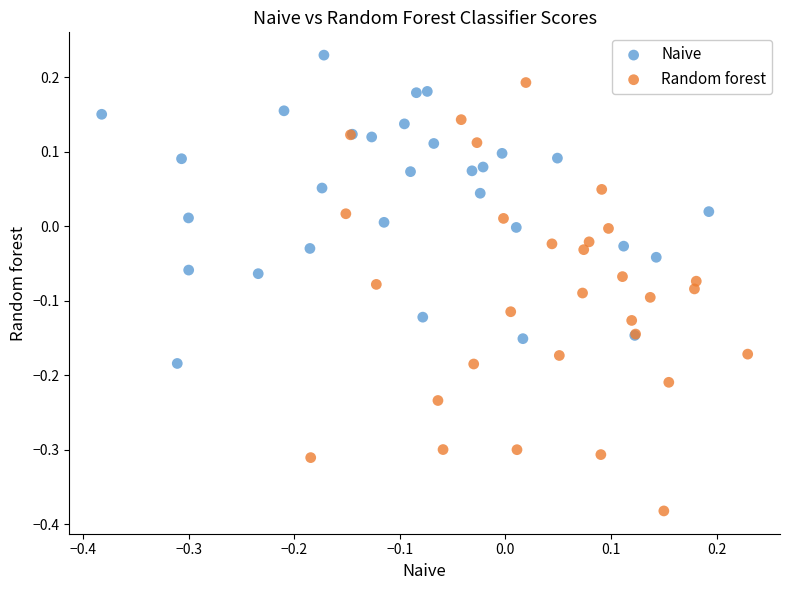

What are all the series names shown in the legend?

Naive, Random forest